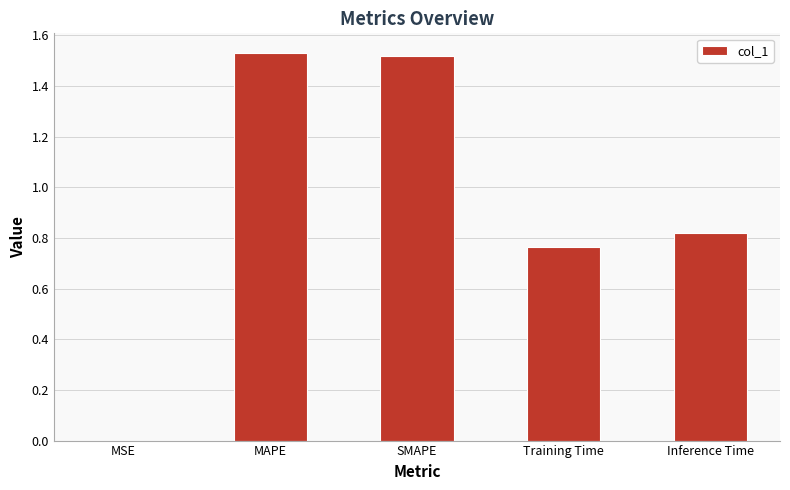

What is the sum of all values?

4.6